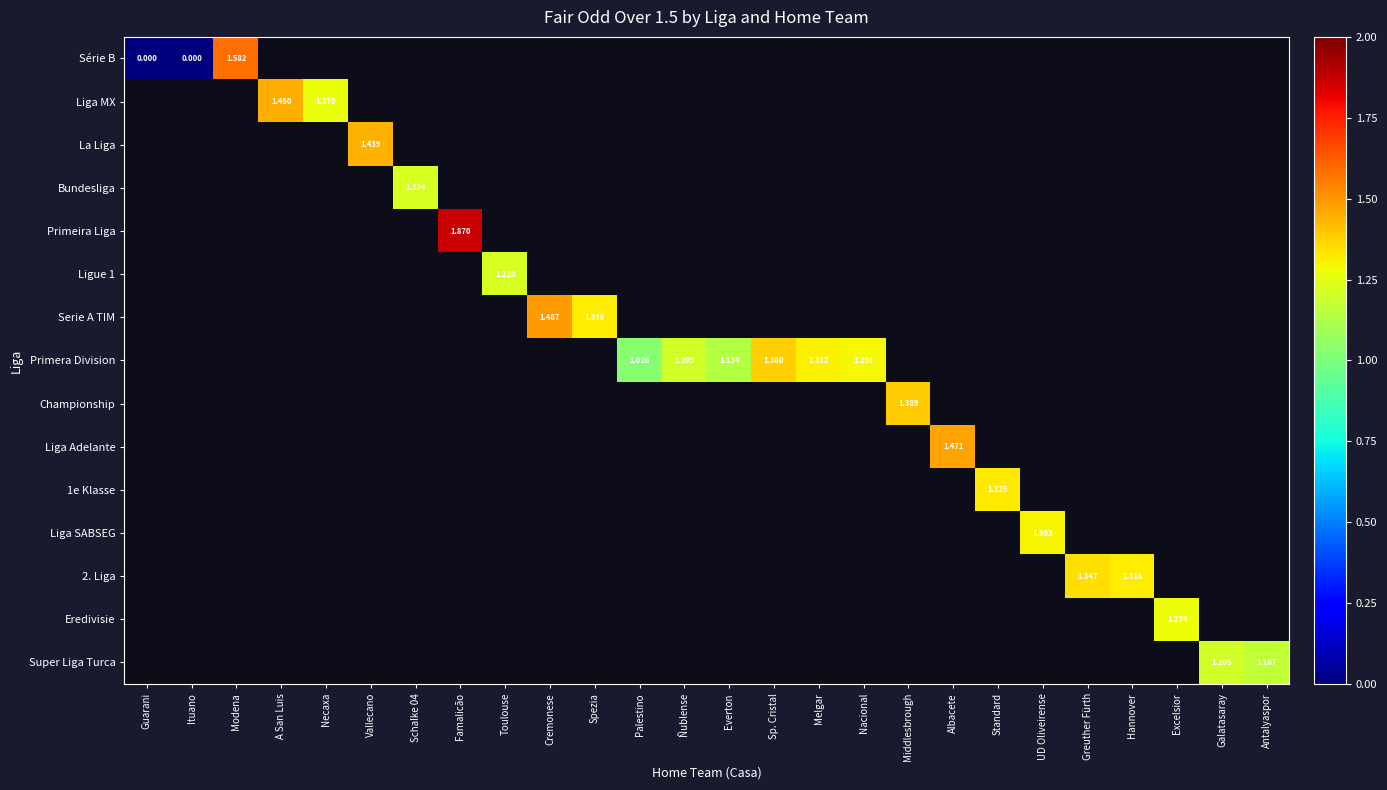

How many distinct data groups are displayed?

15